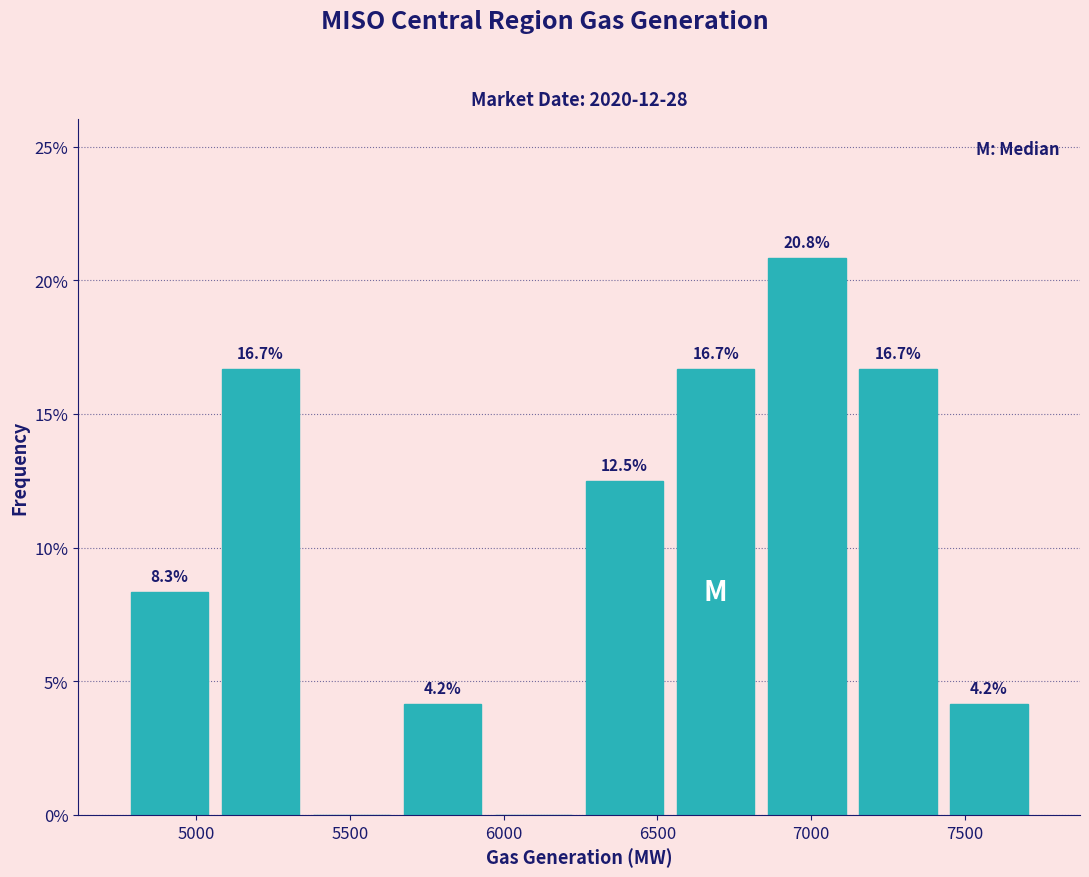

Over which range of the x-axis is the bar tallest?

6850 to 7150